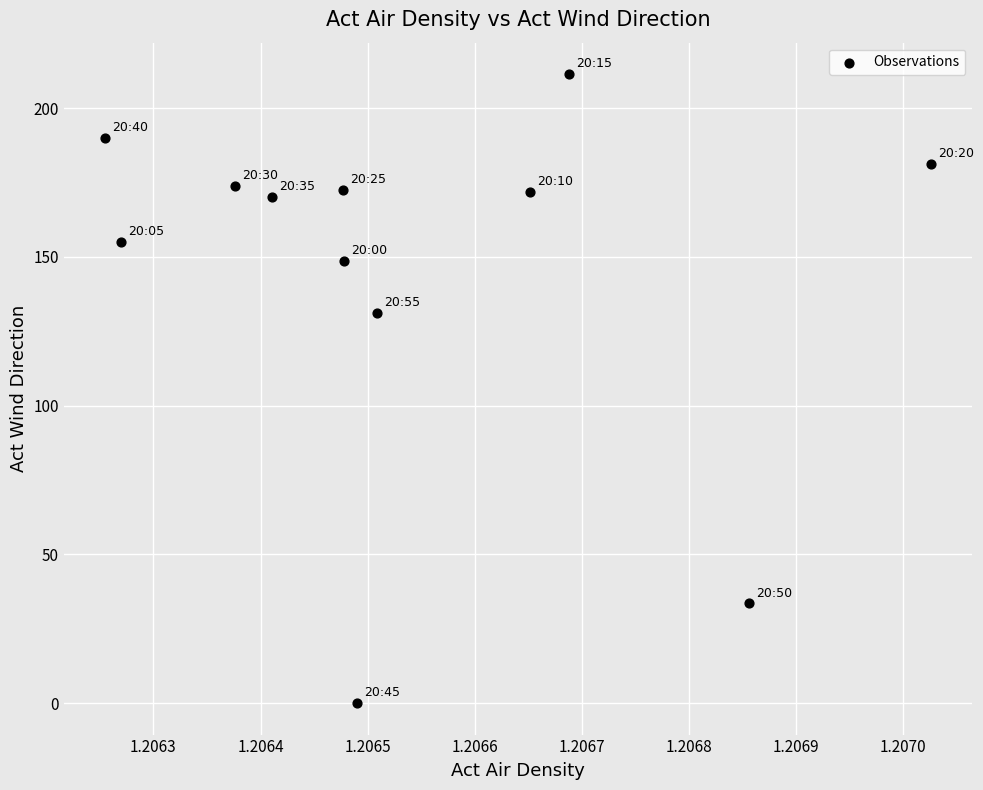

What Y value in the scatter plot is closest to 105?

131.1